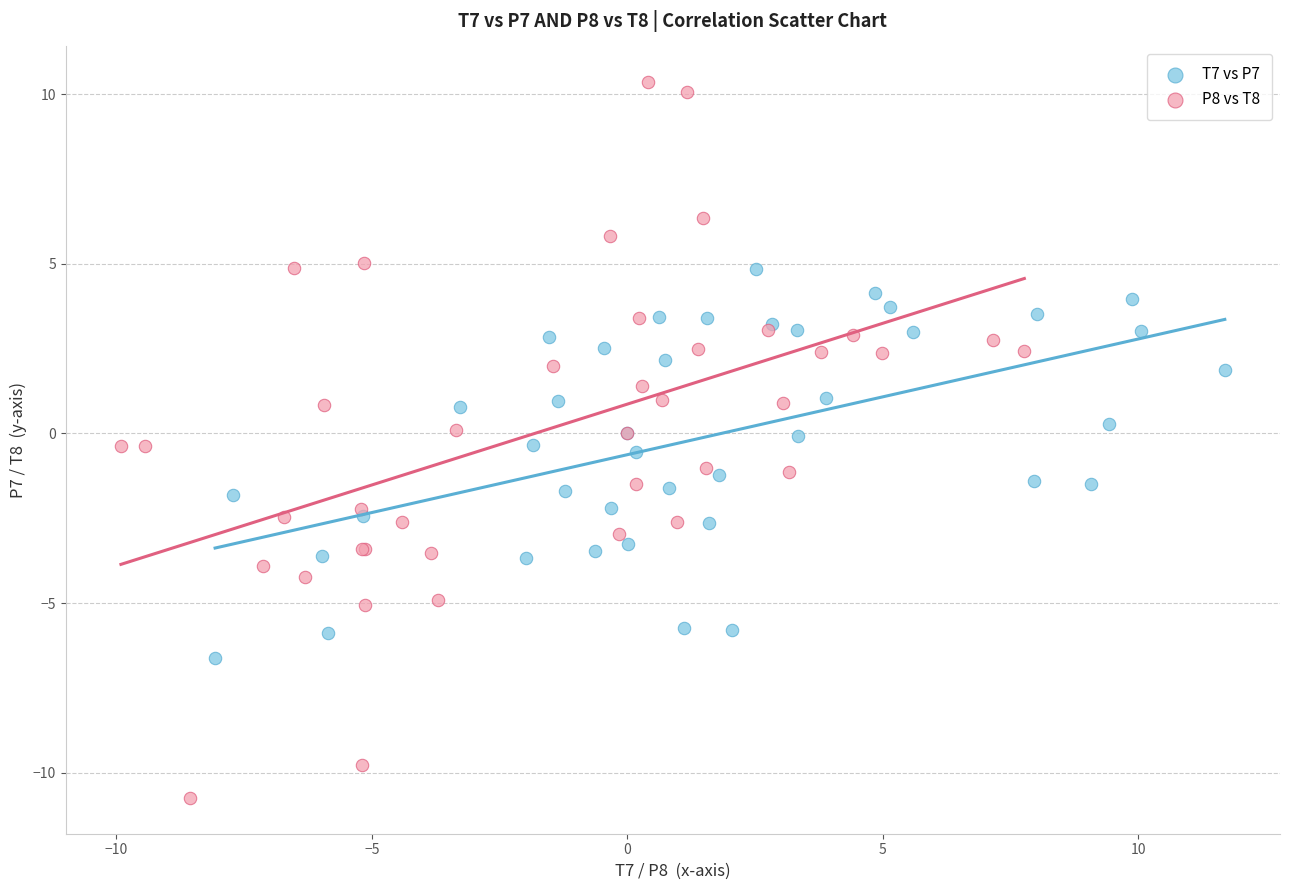

Which series has the largest Y range (max minus min)?

P8 vs T8